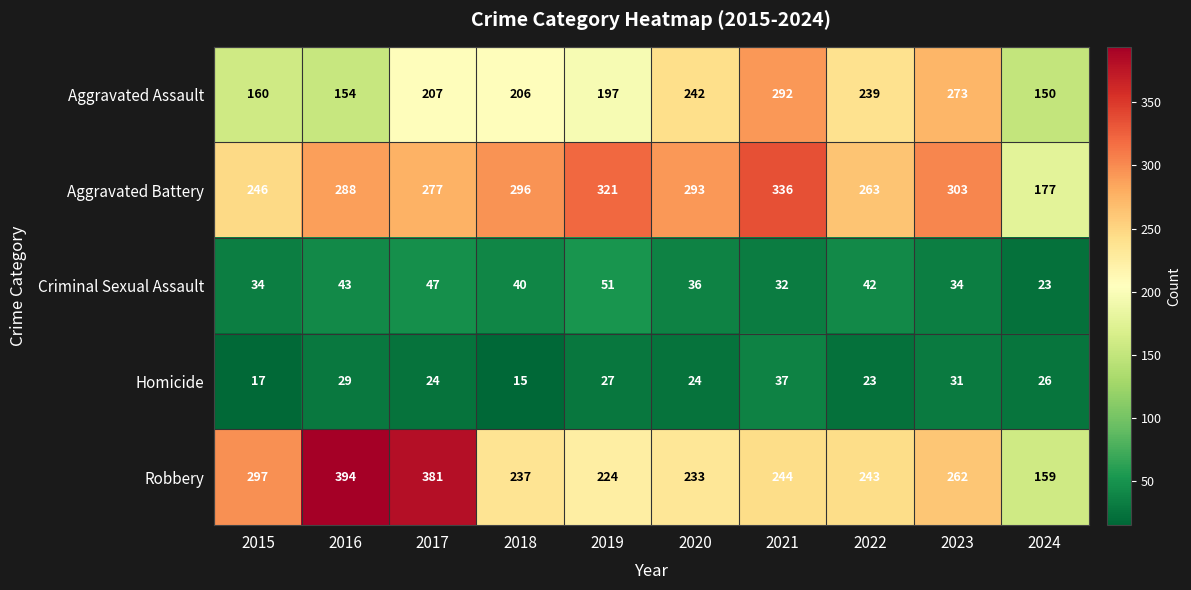

What is the difference between the Aggravated Assault values at 2023 and 2015?

113